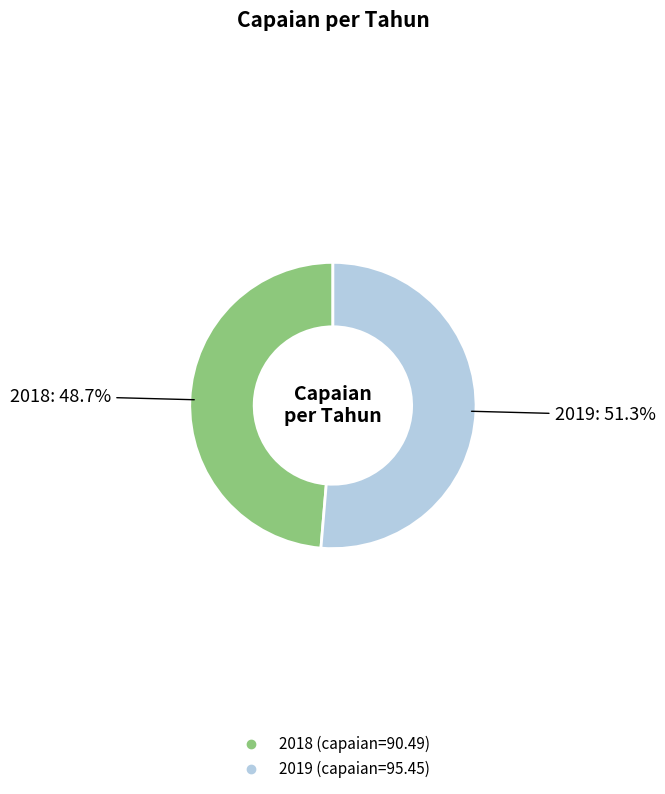

To the nearest percent, what is the combined percentage of 2018 and 2019?

100%